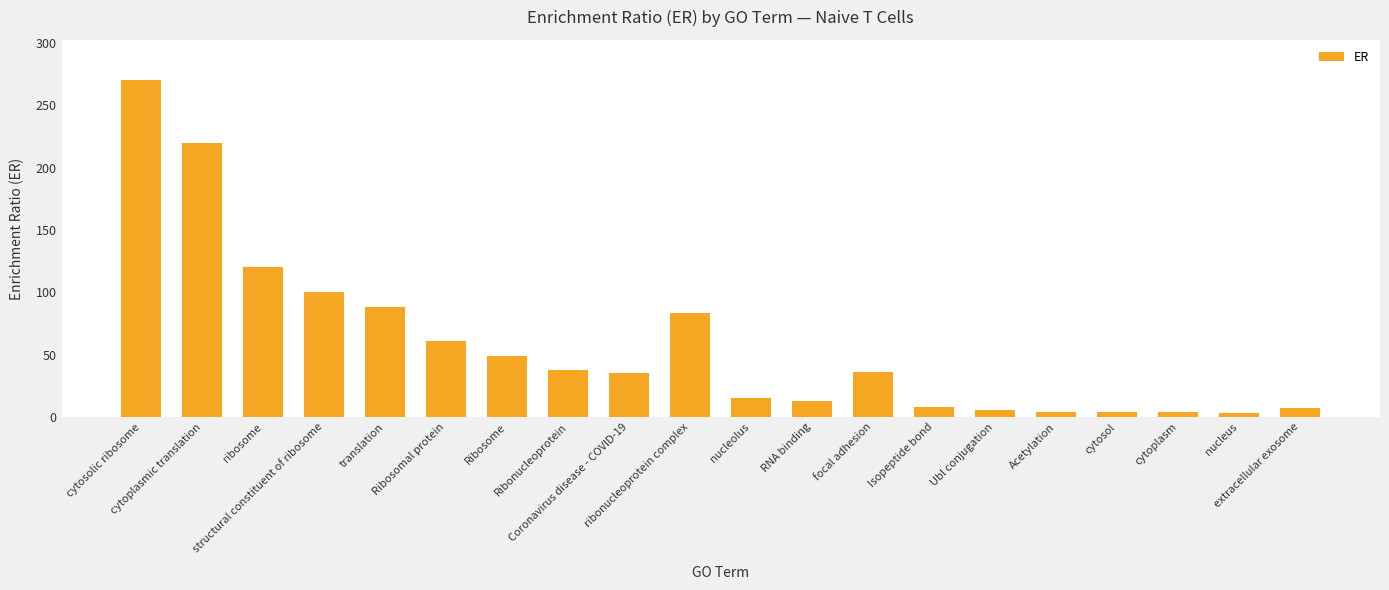

Which category has the highest value across all series?

cytosolic ribosome